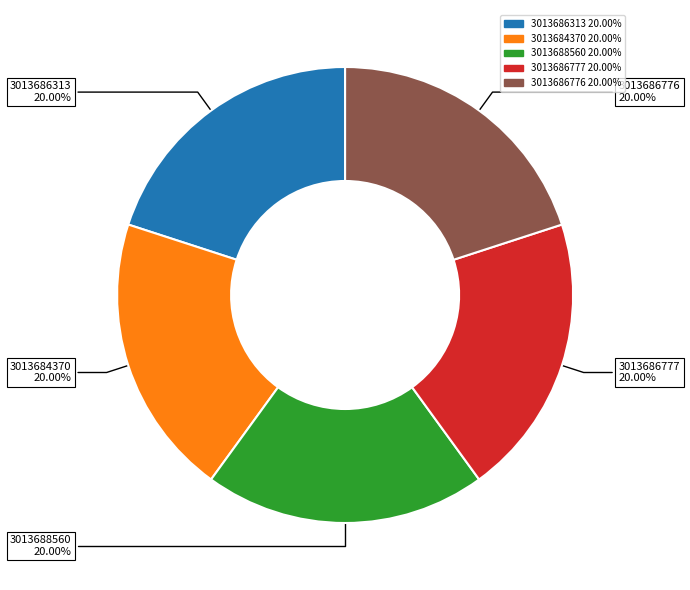

The 3013686776 slice represents 31% of the pie. True or false?

False